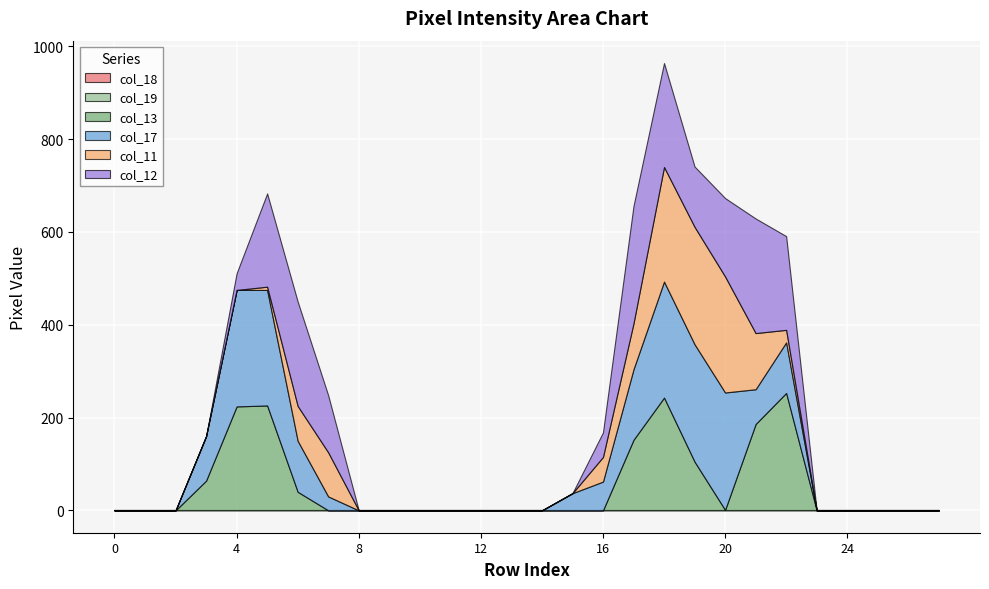

At which label is col_13 closest to 126?

19